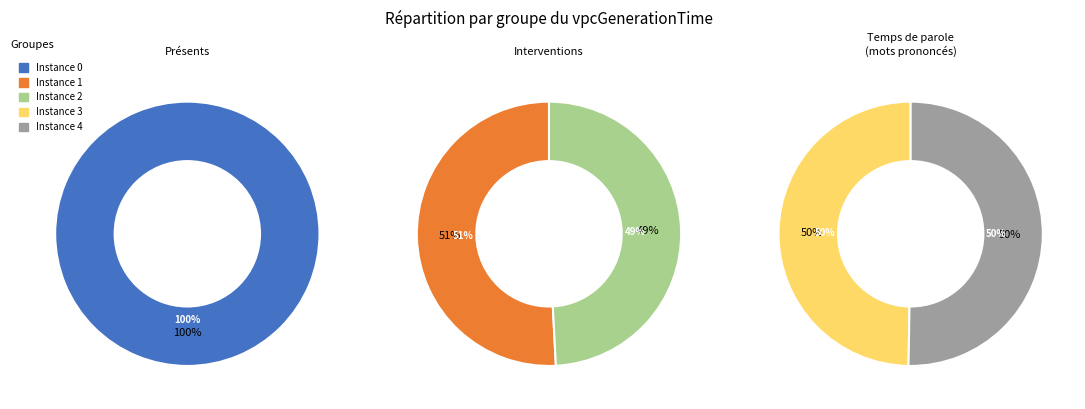

Does any single category account for the majority?

Yes